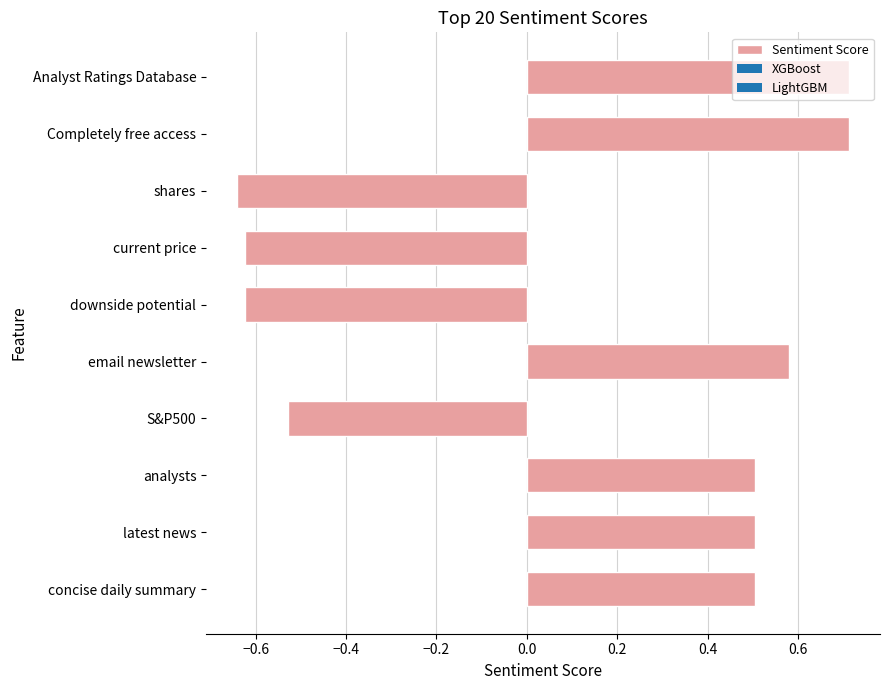

The value at analysts is 0.5. True or false?

True